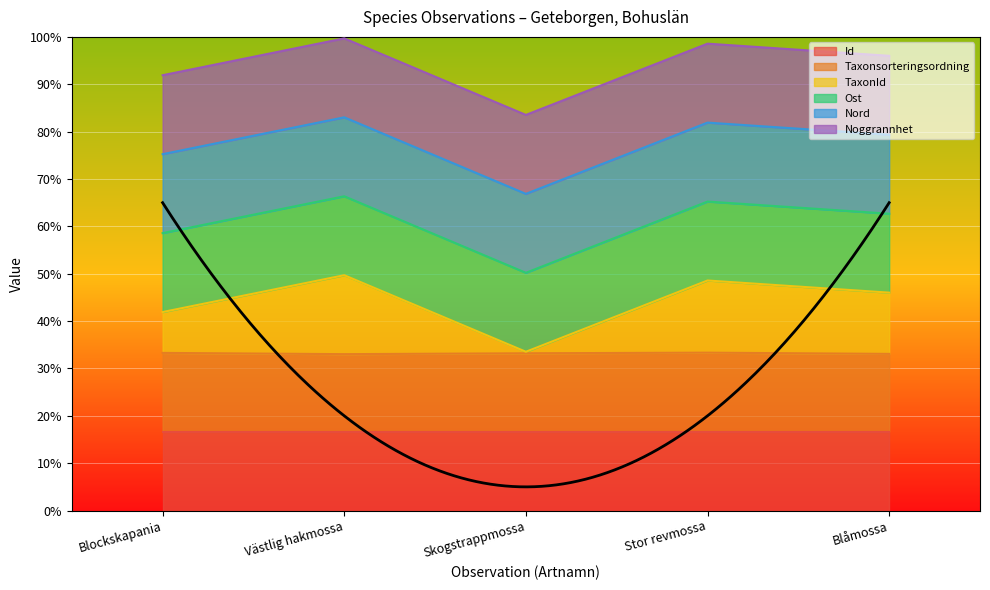

True or false: Taxonsorteringsordning and Id cross at least once.

False